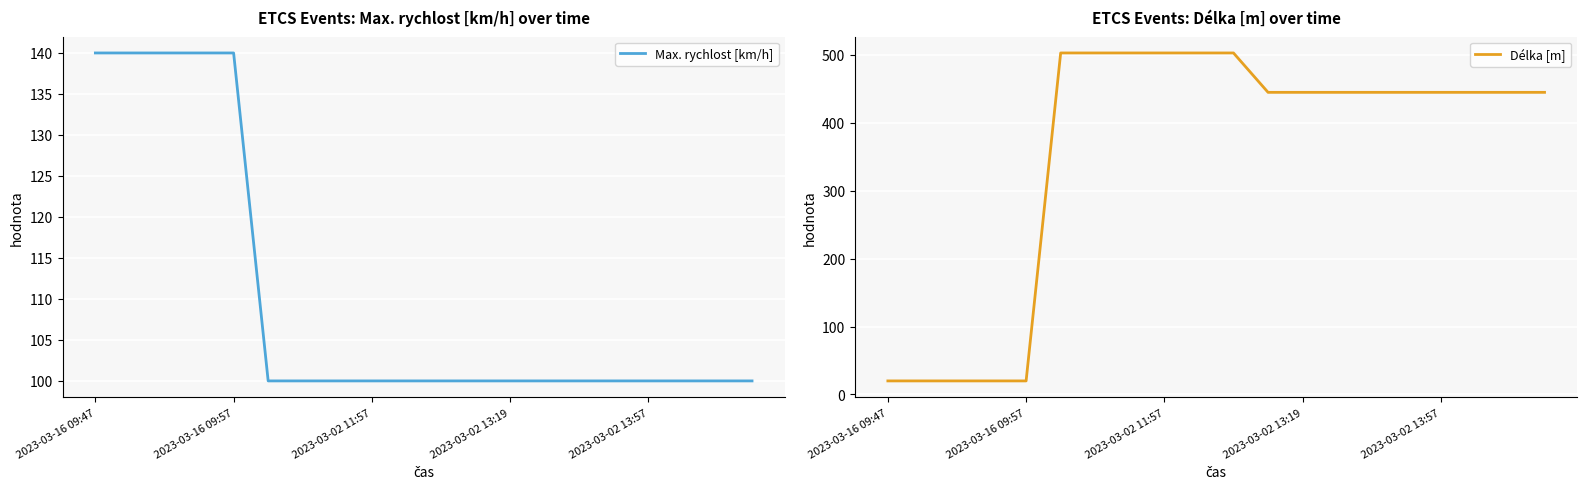

What is the minimum value for Max. rychlost [km/h]?

100